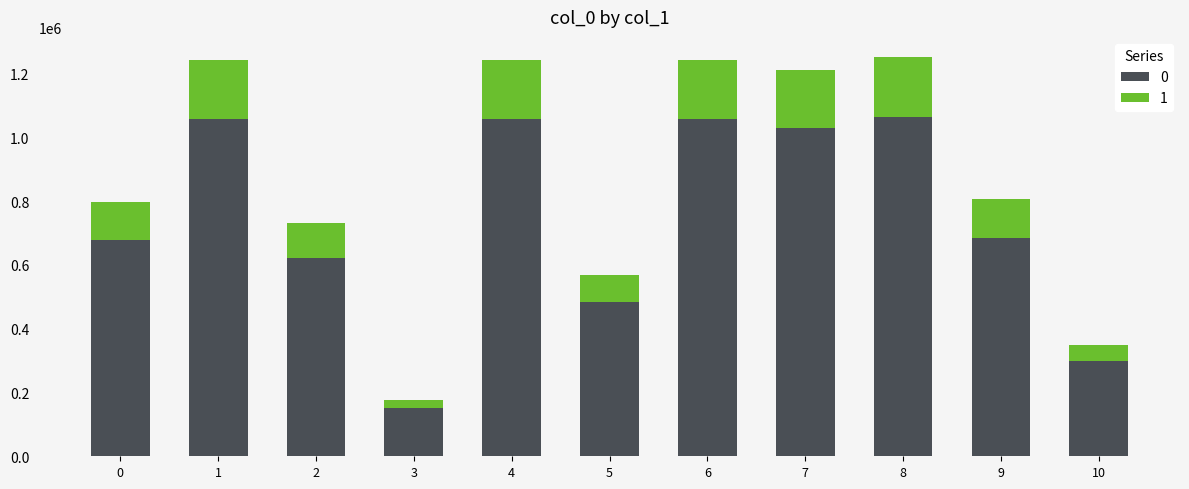

Is it true that 0 equals 676828 at 0?

True